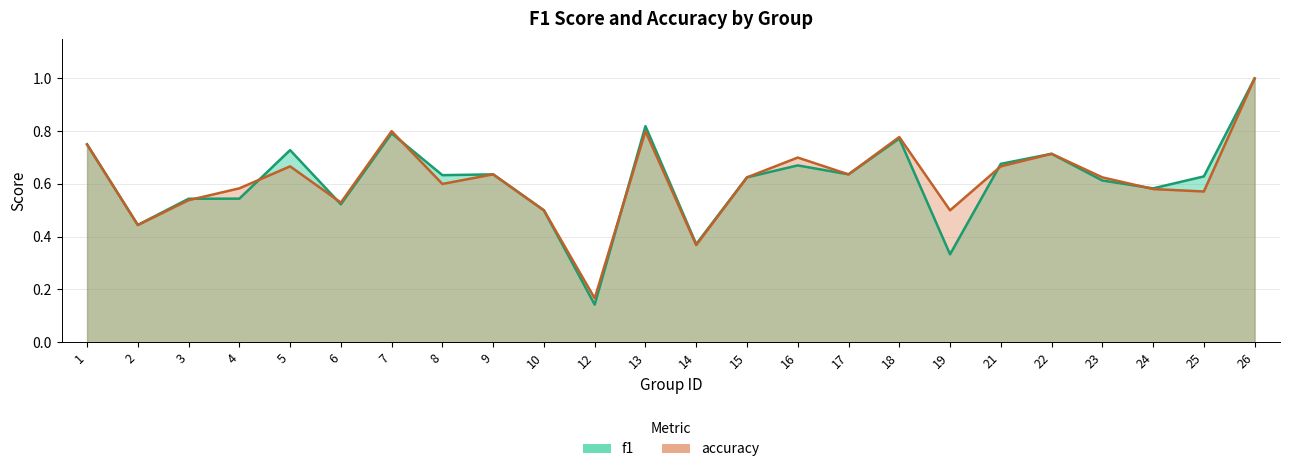

What is the difference between the maximum and minimum values in the f1 series?

0.9